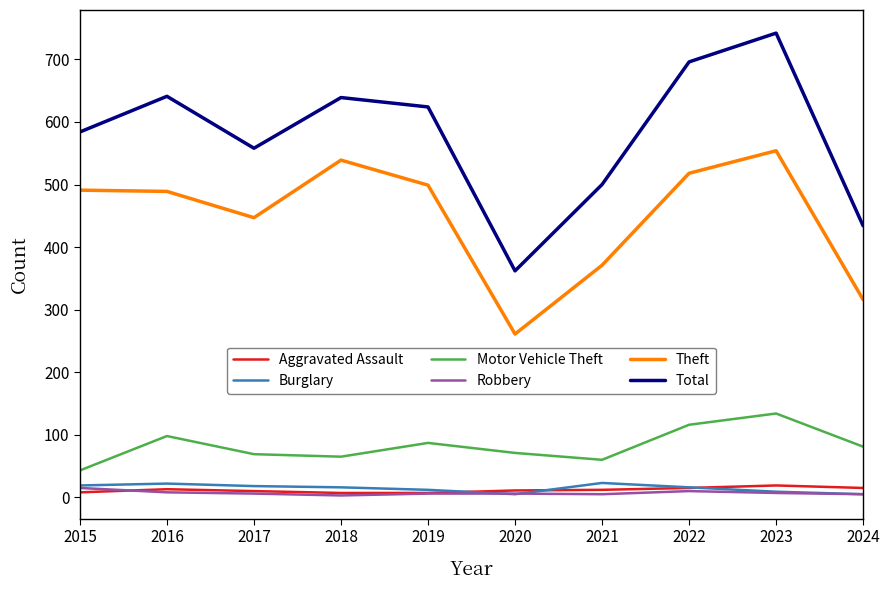

True or false: Burglary and Motor Vehicle Theft cross at least once.

False